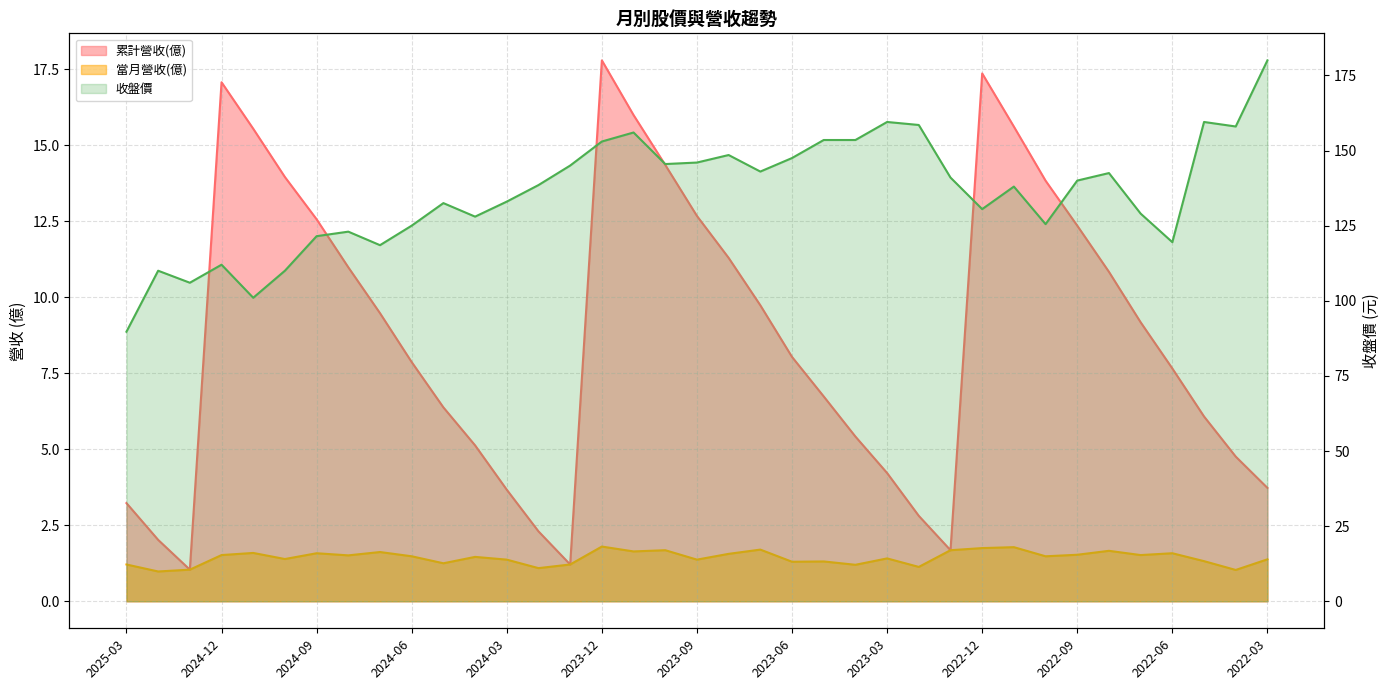

At which label does 累計營收(億) first exceed 8?

2024-12